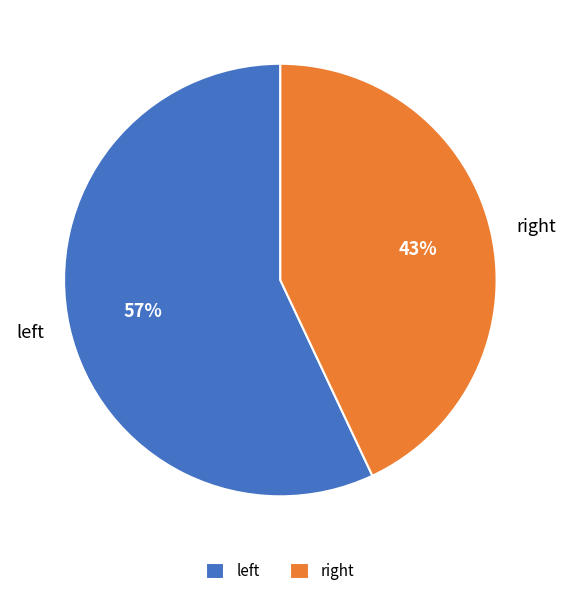

How many segments does this pie chart have?

2